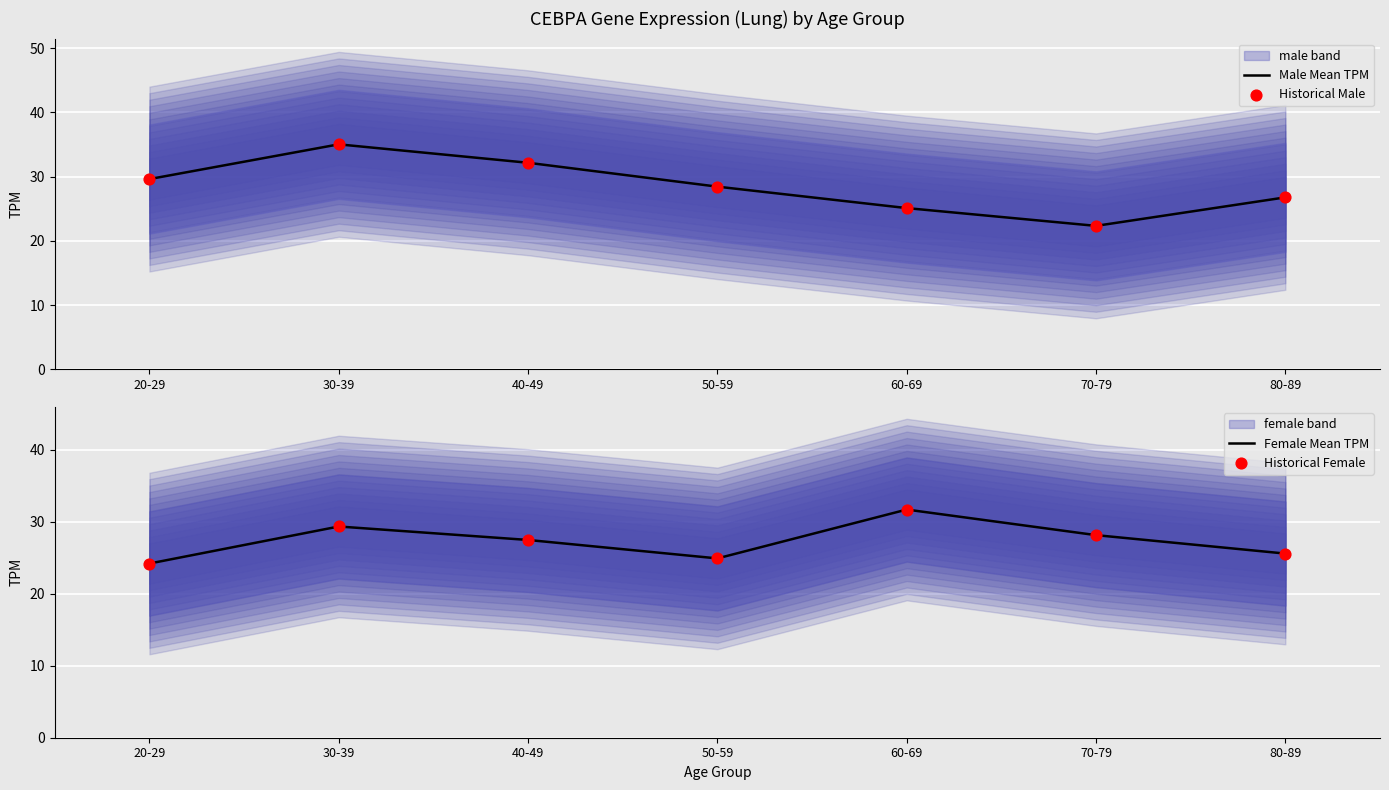

Which series contains the lowest Y value?

Male Mean TPM